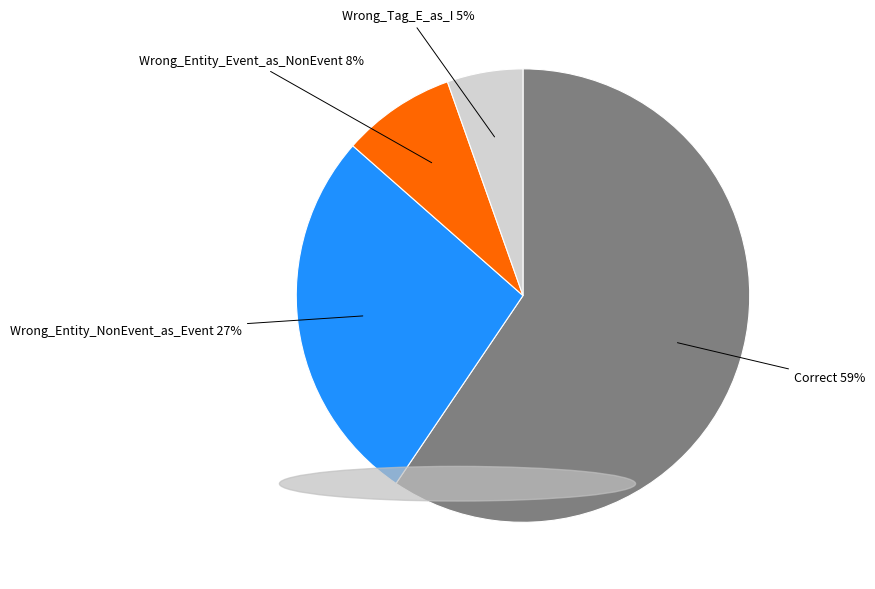

Which has a higher value, Correct or Wrong_Tag_E_as_I?

Correct